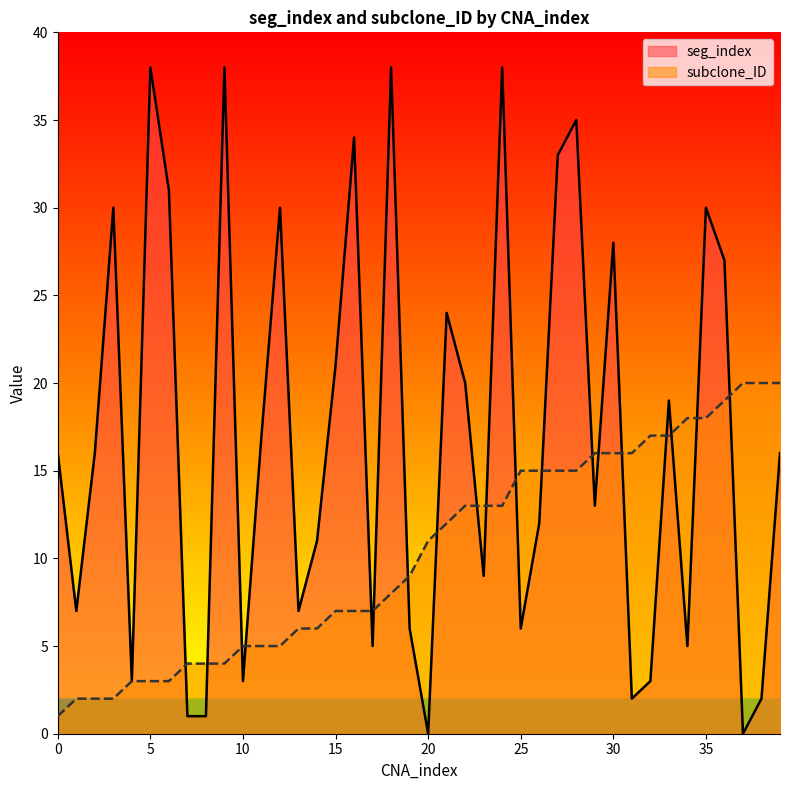

Between 6 and 27, which series saw the biggest shift?

subclone_ID